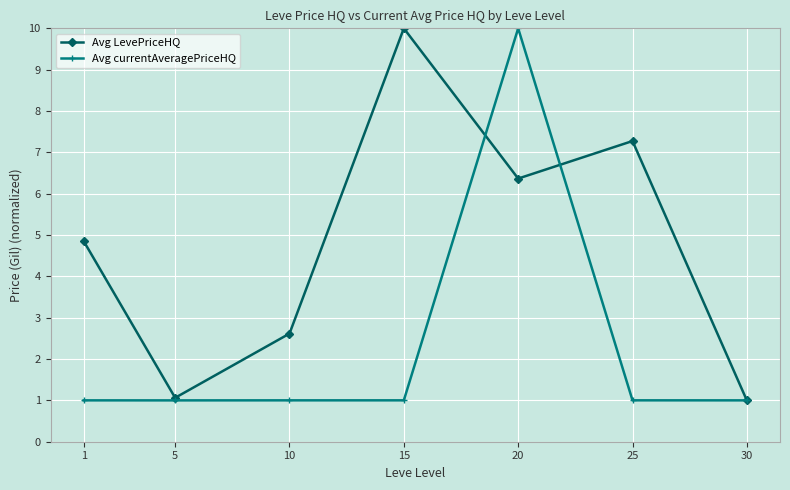

What is the minimum value for Avg currentAveragePriceHQ?

1.0